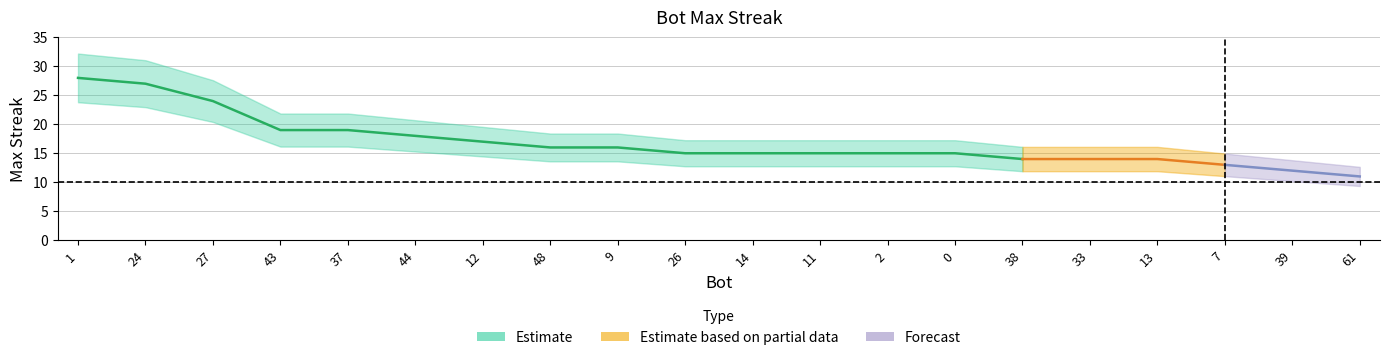

Reading right to left, what are all the values shown in this chart?

11	12	13	14	14	14	15	15	15	15	15	16	16	17	18	19	19	24	27	28